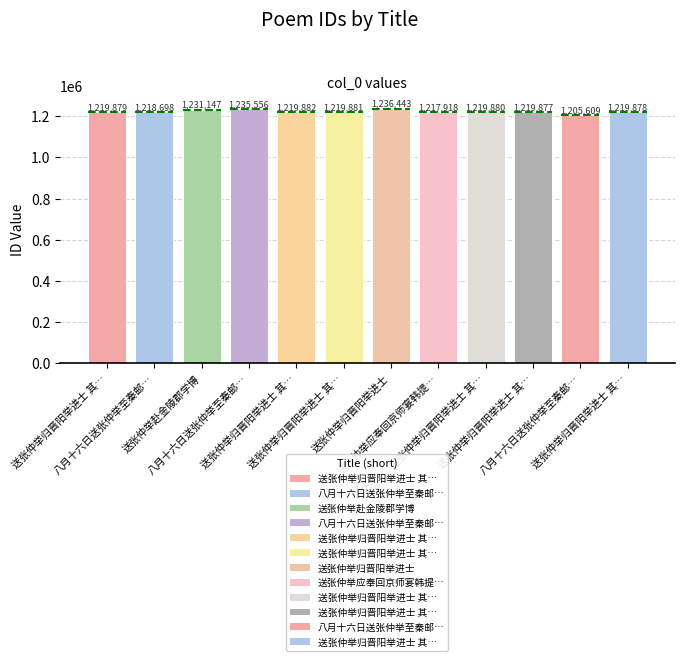

What is the greatest value displayed?

1236443